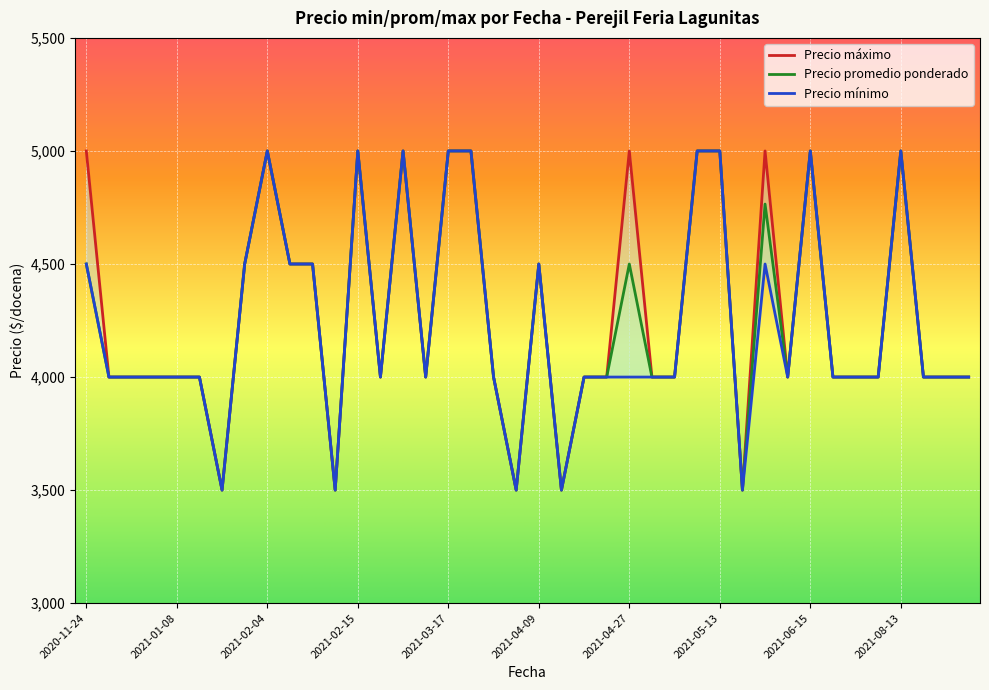

How many values in the Precio maximo series are below 4000?

5